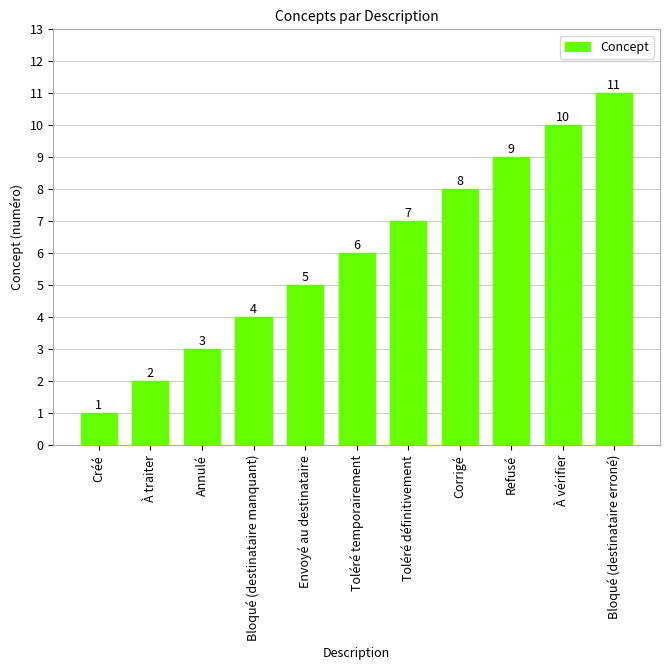

What position from the right is Toléré temporairement?

6